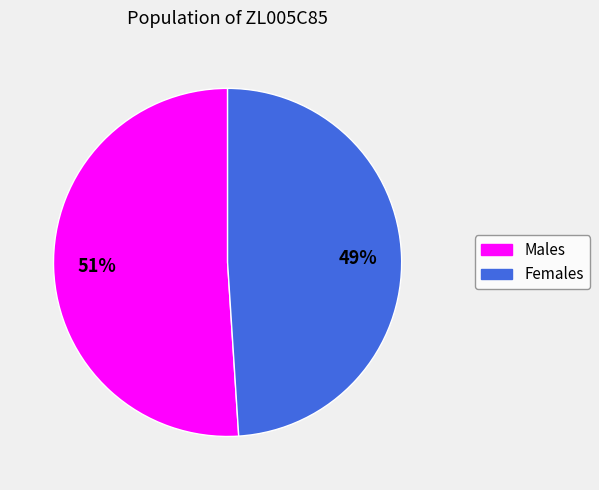

To the nearest percent, what is the average slice percentage?

50%